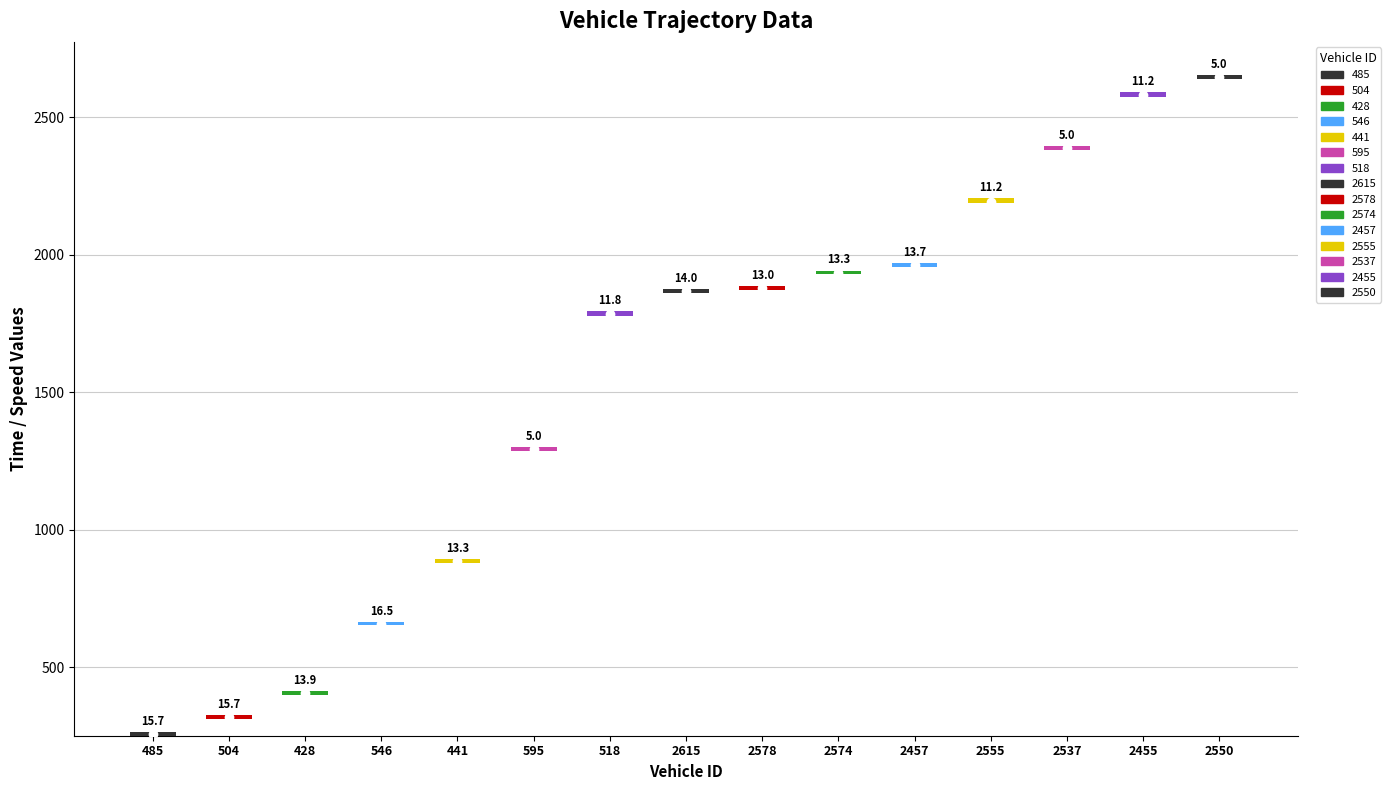

How many groups of bars are there?

15